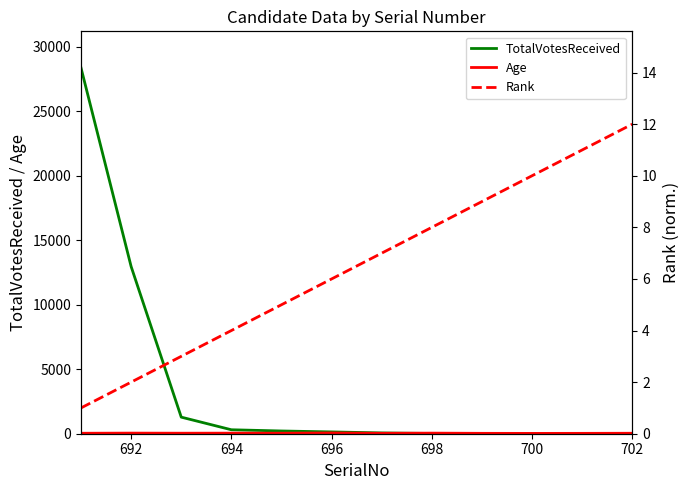

What is the maximum value for TotalVotesReceived?

28350